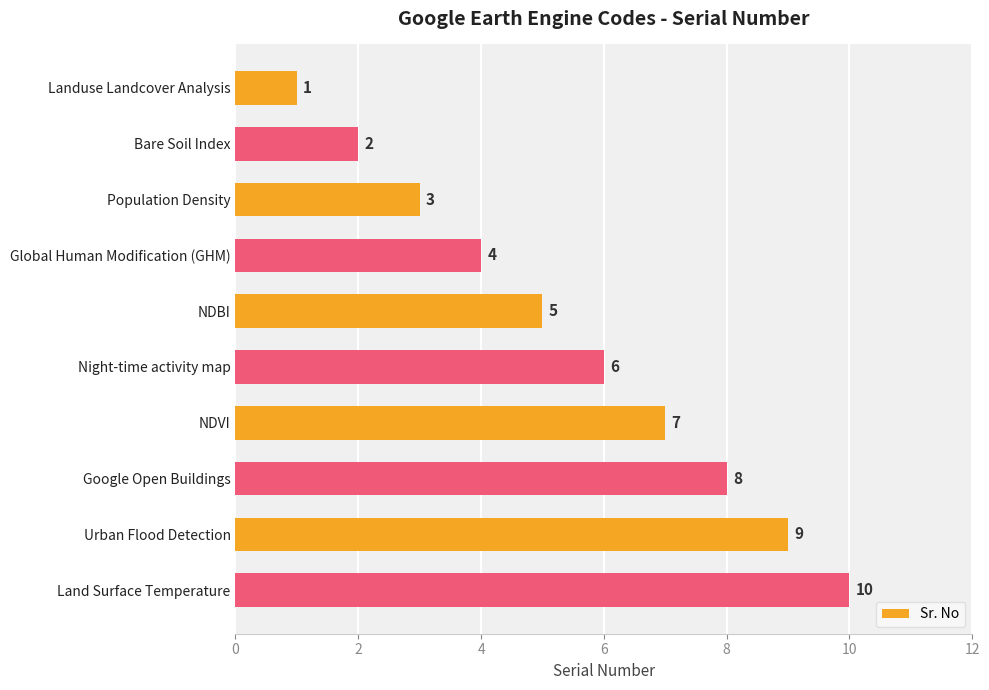

True or false: the data shows 5 at Google Open Buildings.

False